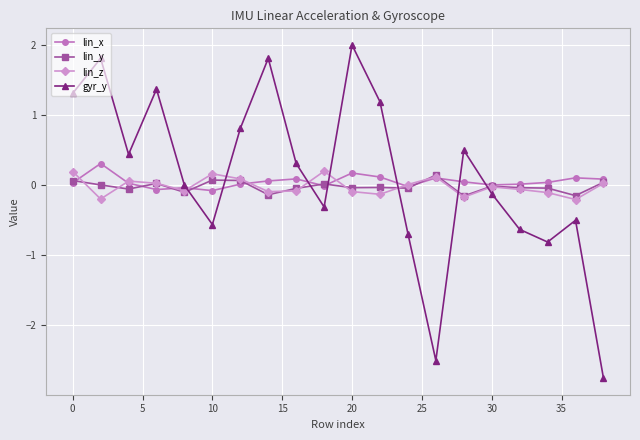

True or false: lin_z has more than 0 interior local peaks.

True